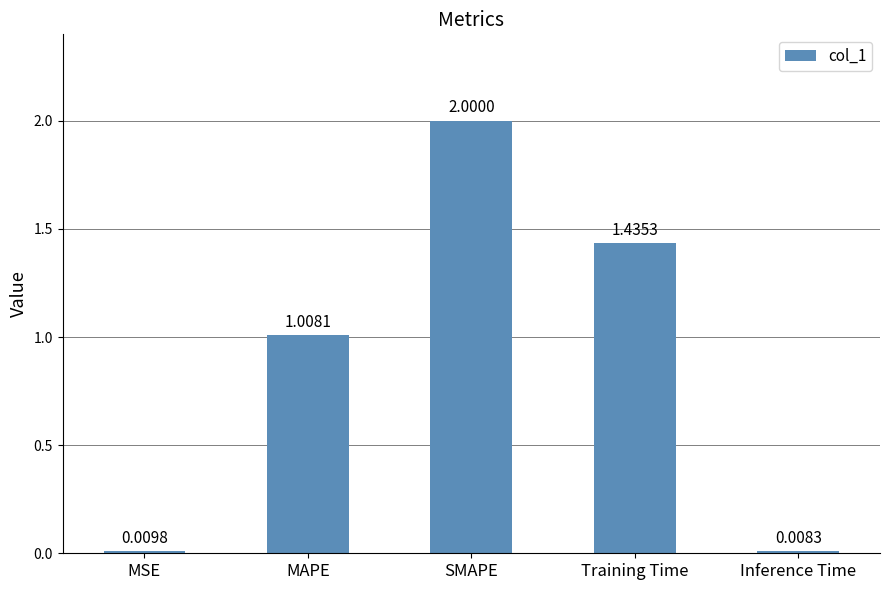

At which category does the chart reach its minimum across all series?

Inference Time